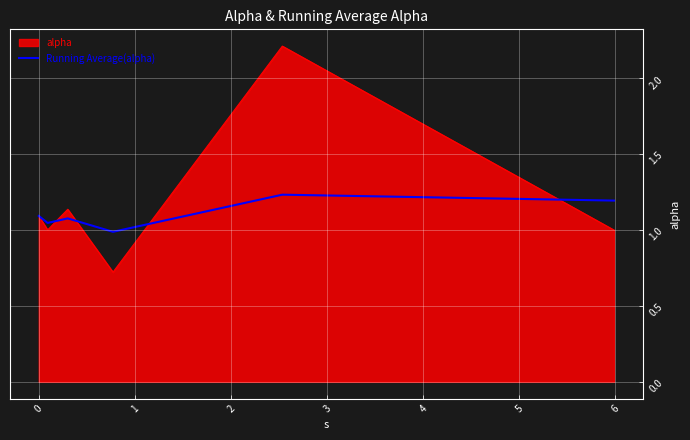

What is the minimum value shown in the chart?

0.7